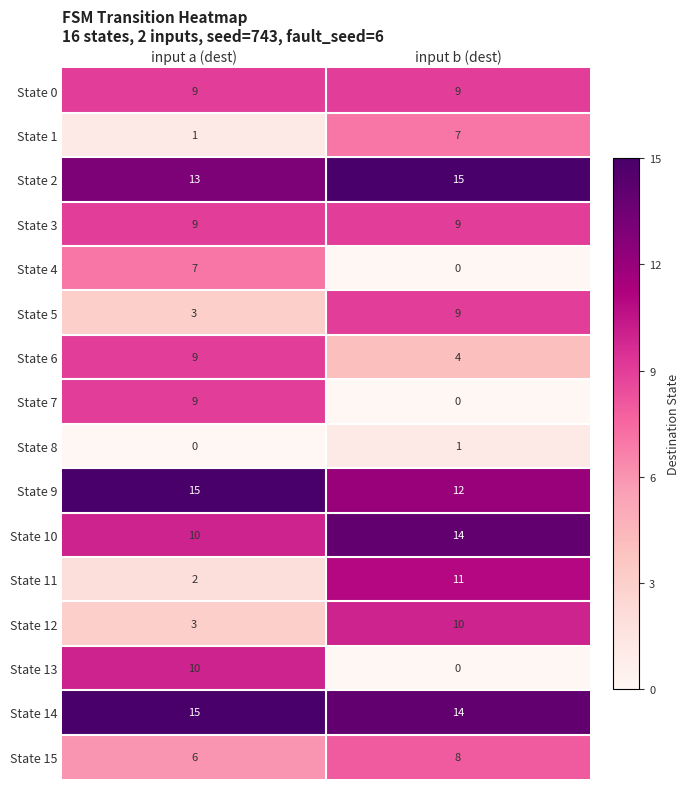

Rank the categories by State 8 value from lowest to highest.

input a (dest), input b (dest)